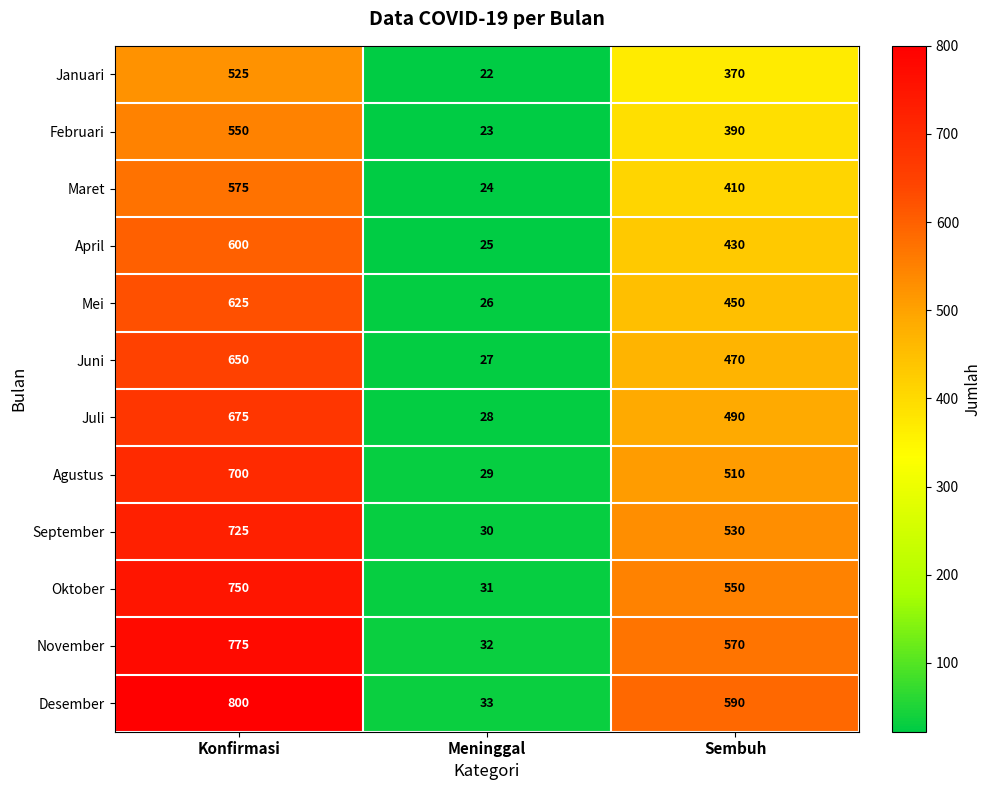

Is it true that Agustus equals 48 at Meninggal?

False